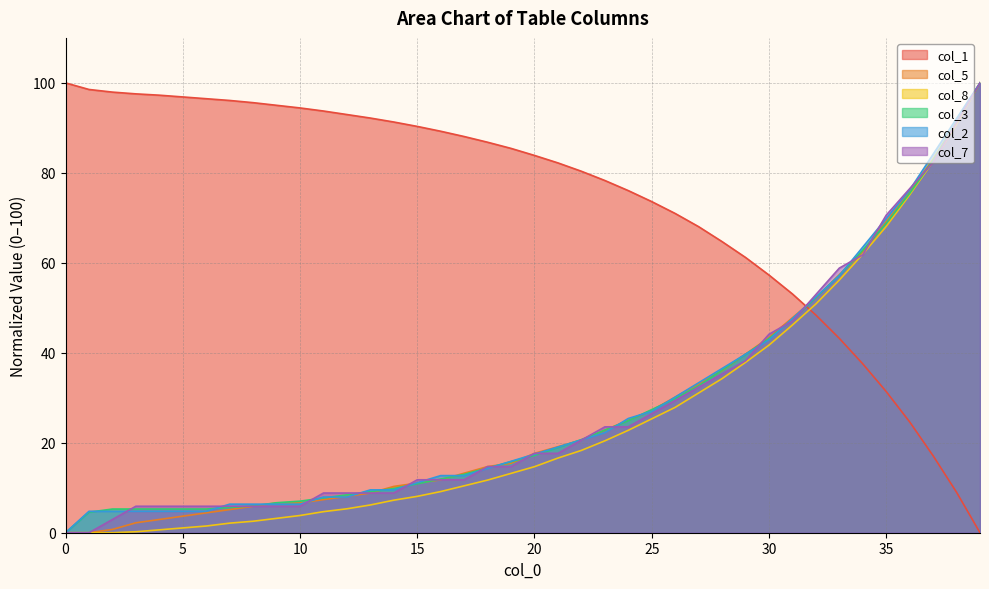

Which series has the largest total across all categories?

col_1